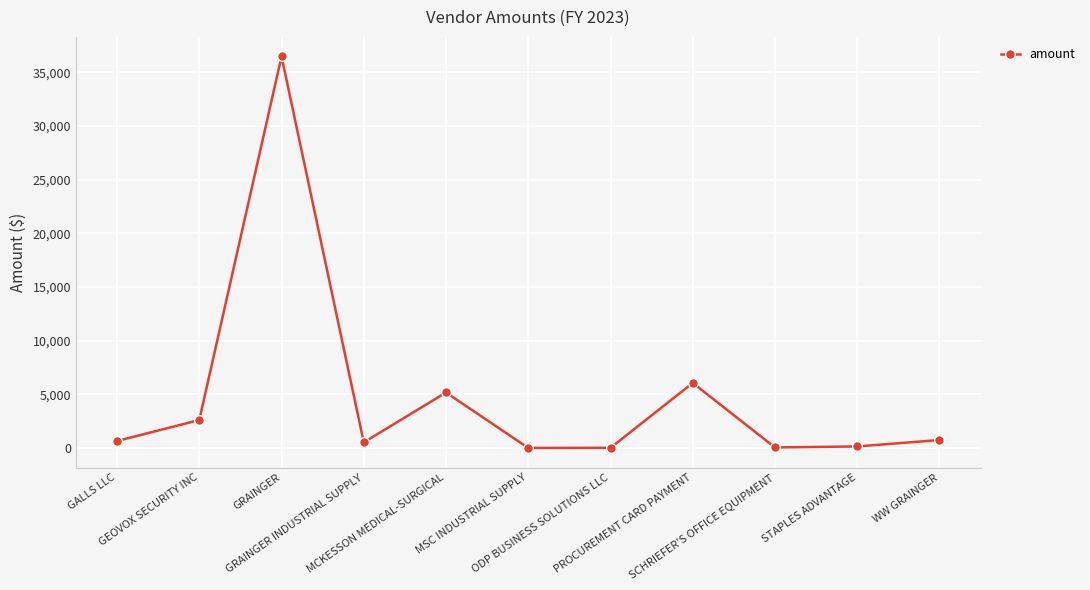

How many interior local valleys (lower than both neighbors) does the data have?

3